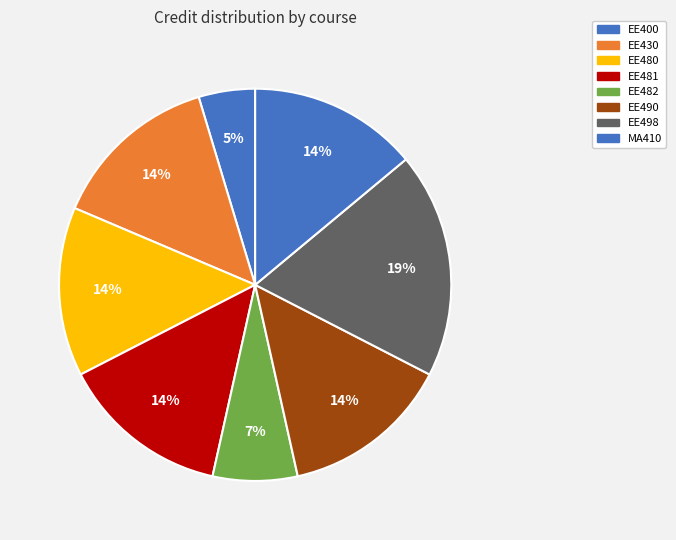

Do EE430 and MA410 together represent more than half of the pie?

No